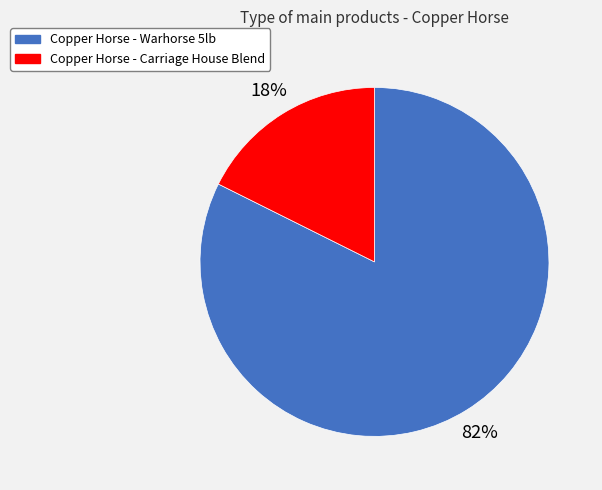

To the nearest percent, what is the average slice percentage?

50%